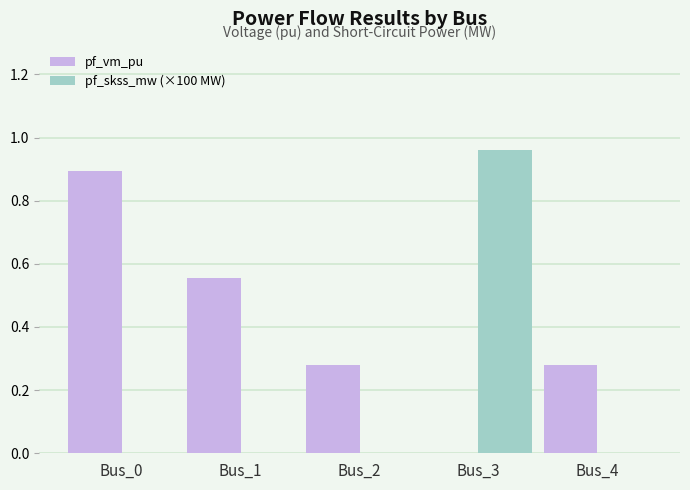

What is the maximum value for pf_vm_pu?

0.9